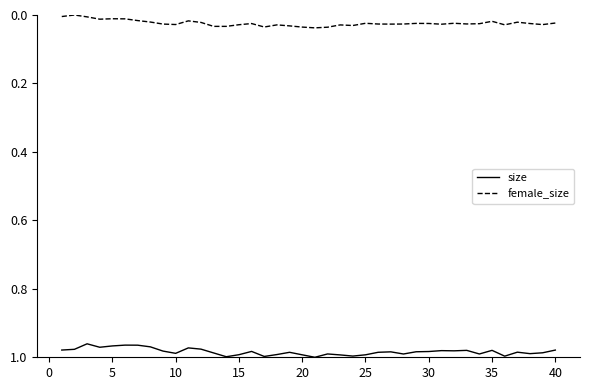

Rank the series by their average value, from highest to lowest.

size, female_size